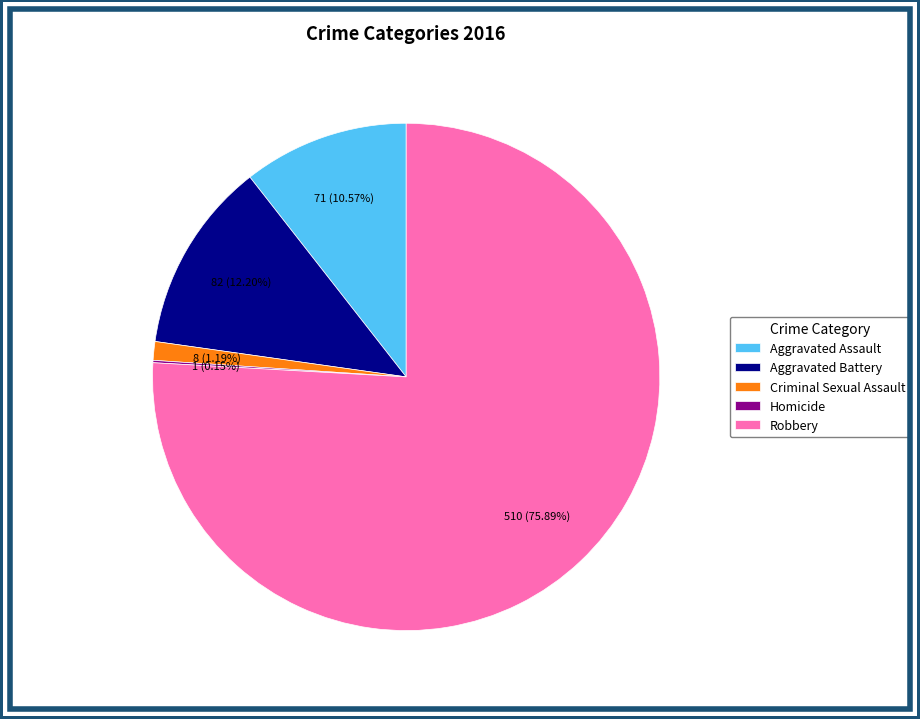

What percentage is the Robbery slice, to the nearest percent?

76%